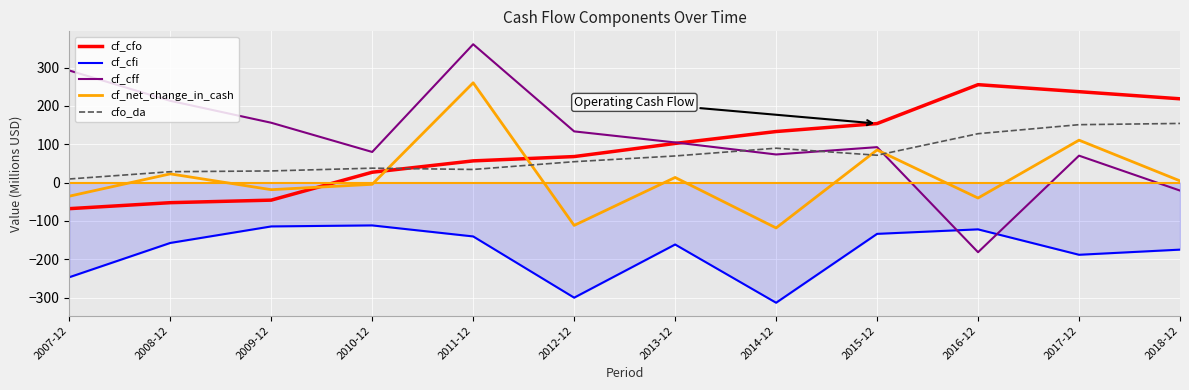

Rank the series at 2016-12 from lowest to highest value.

cf_cff, cf_cfi, cf_net_change_in_cash, cfo_da, cf_cfo